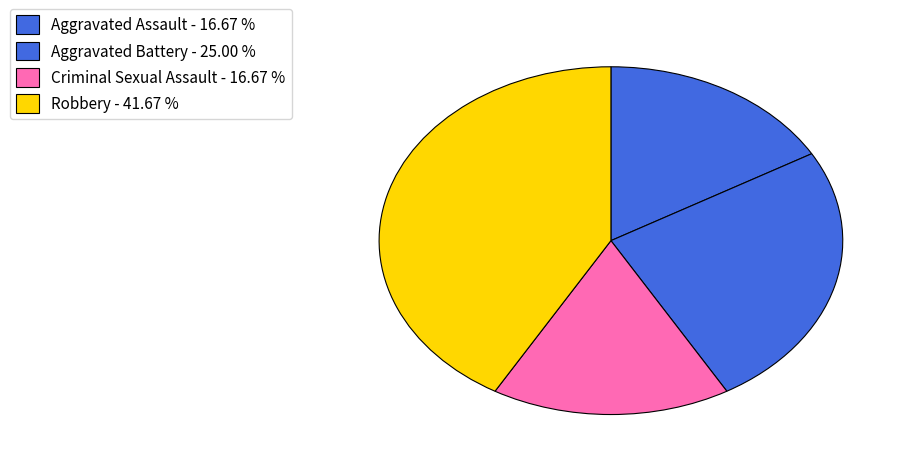

Count the number of slices in the pie.

4